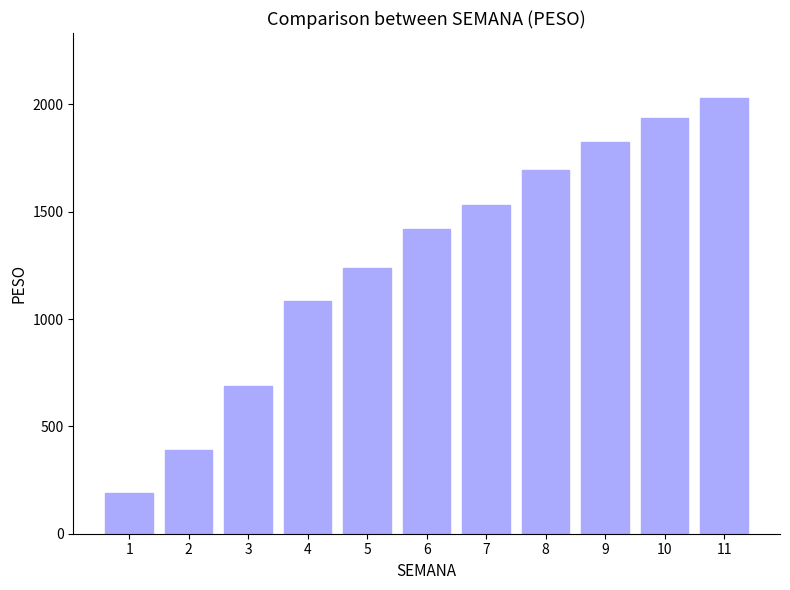

What is the sum of the values at 11 and 4?

3110.9